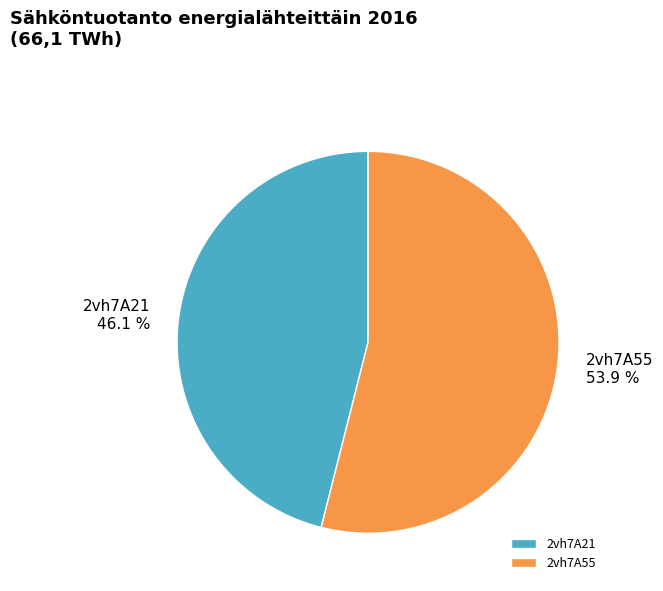

What is the largest slice in the pie chart?

2vh7A55